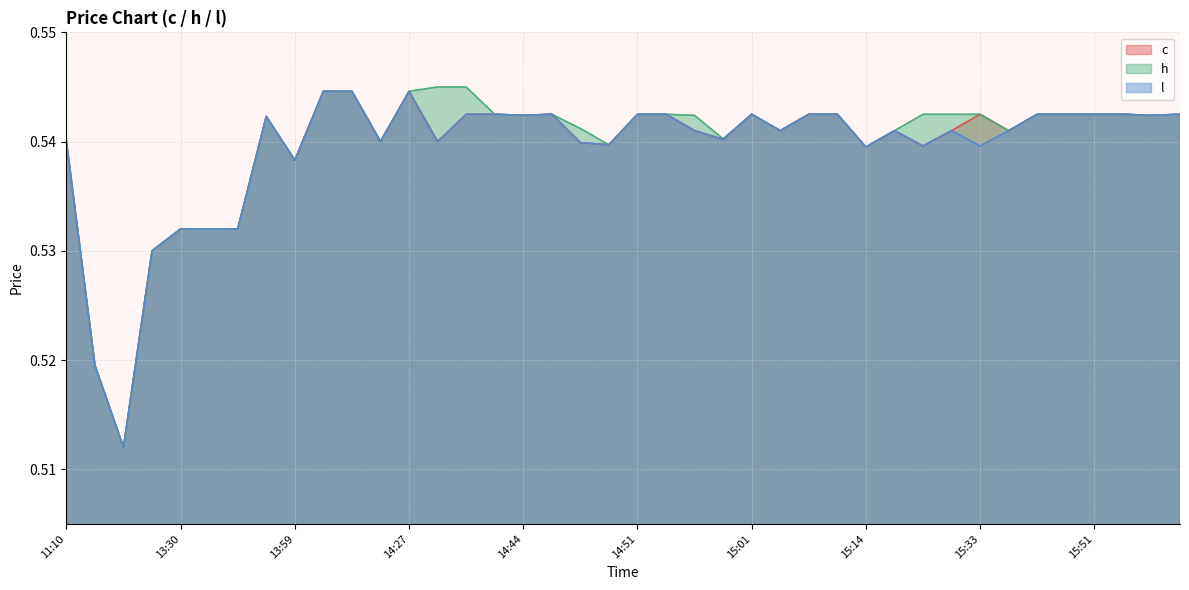

What is the value of the h point at the 7th from the left?

0.5